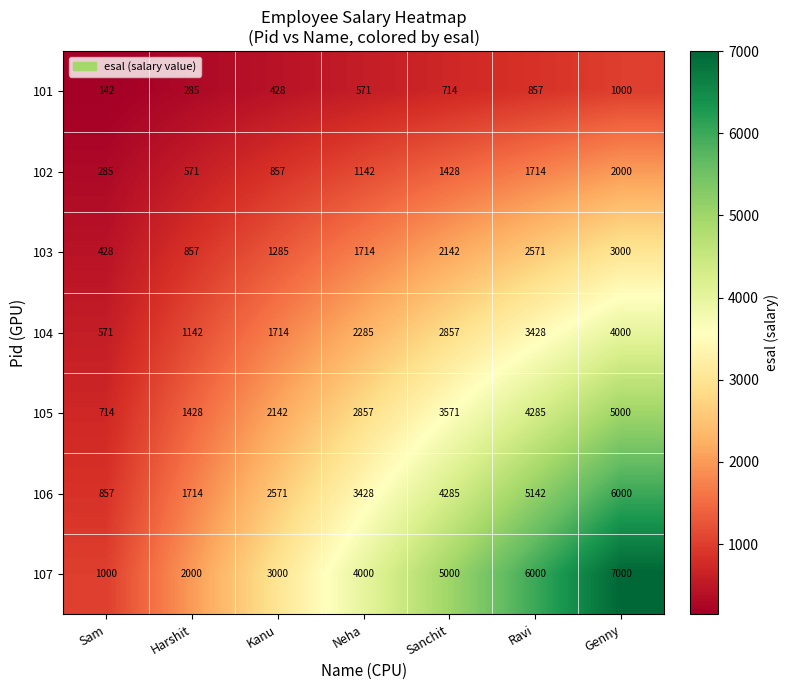

Which label corresponds to the smallest value in the chart?

Sam